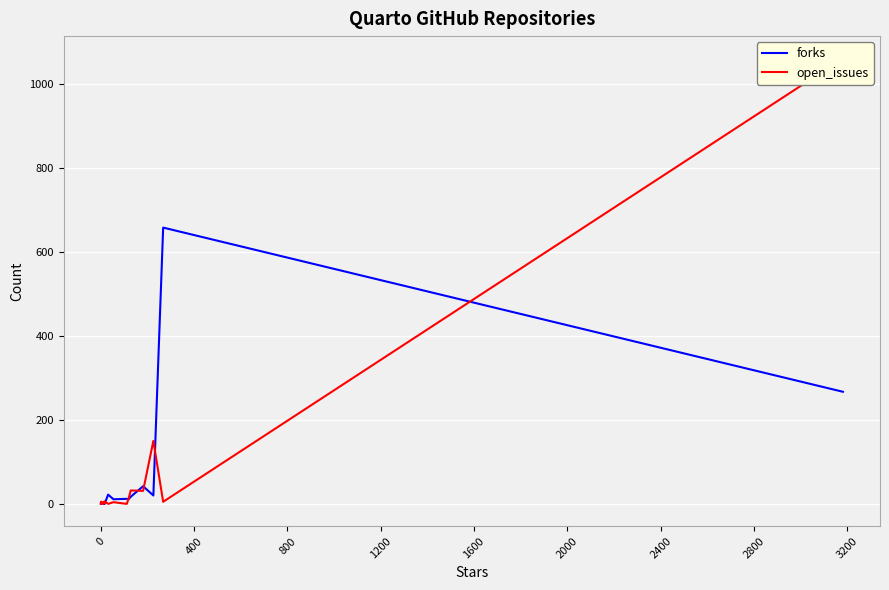

How many lines are shown in the chart?

2